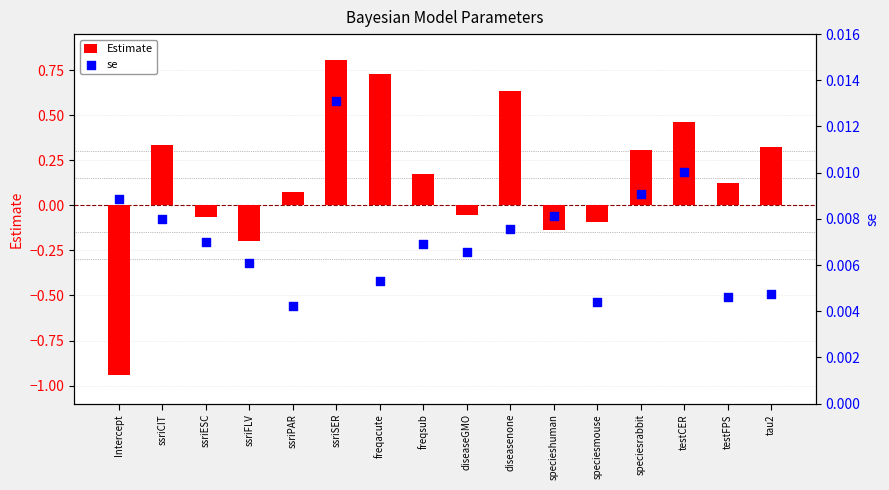

At which category is the sum across all series the highest?

ssriSER